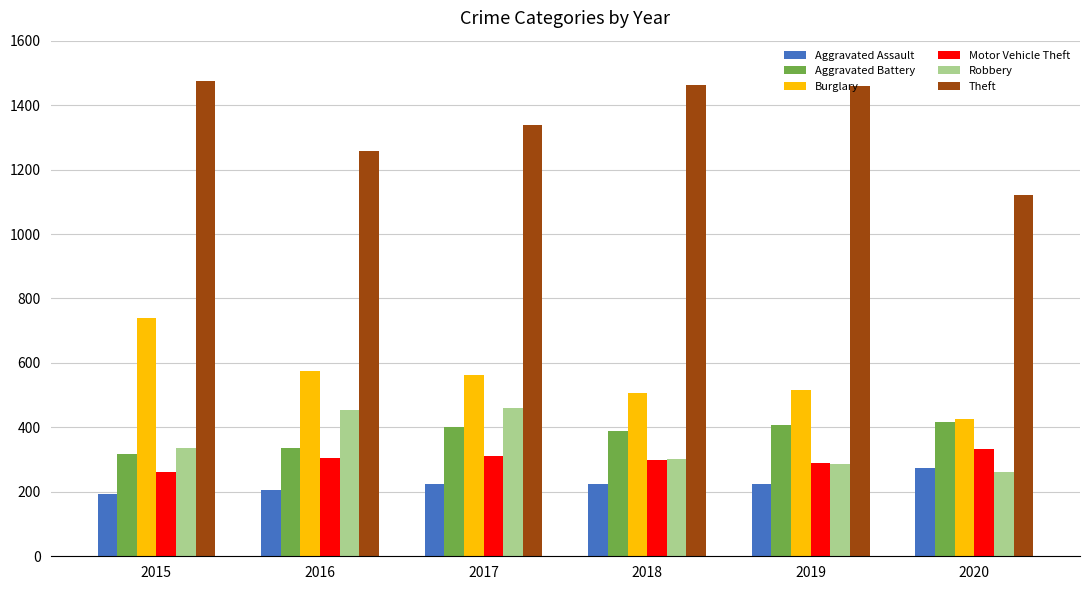

Rank the series by their maximum value, from highest to lowest.

Theft, Burglary, Robbery, Aggravated Battery, Motor Vehicle Theft, Aggravated Assault